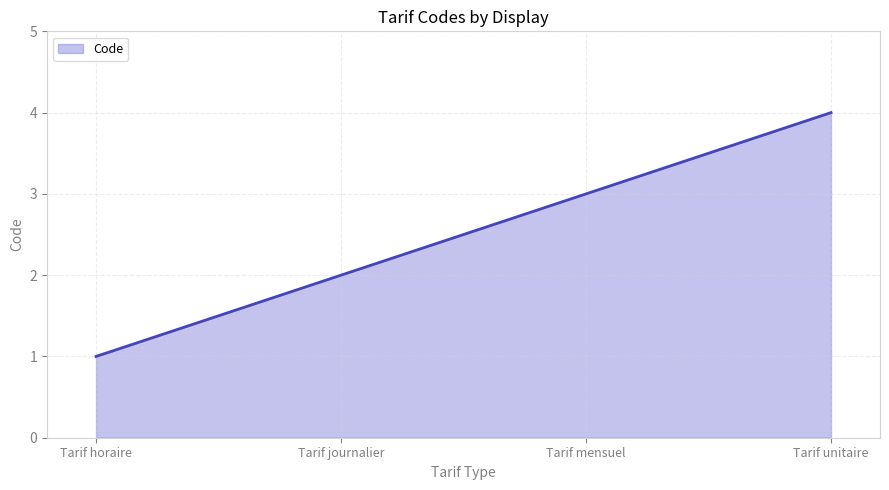

At which category does the chart reach its peak across all series?

Tarif unitaire